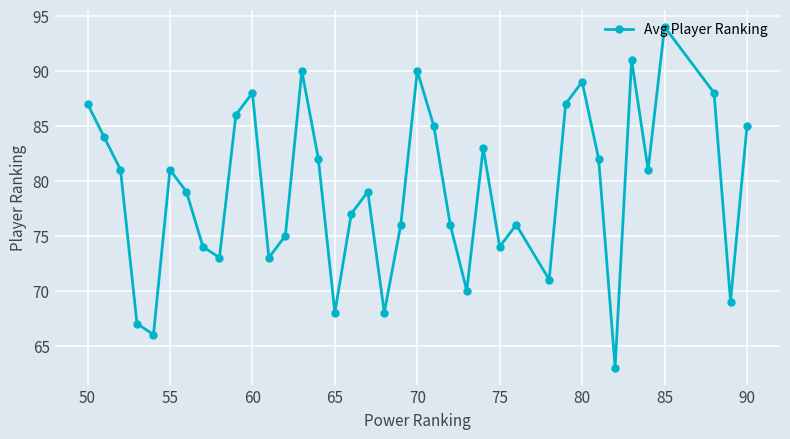

What is the greatest value displayed?

94